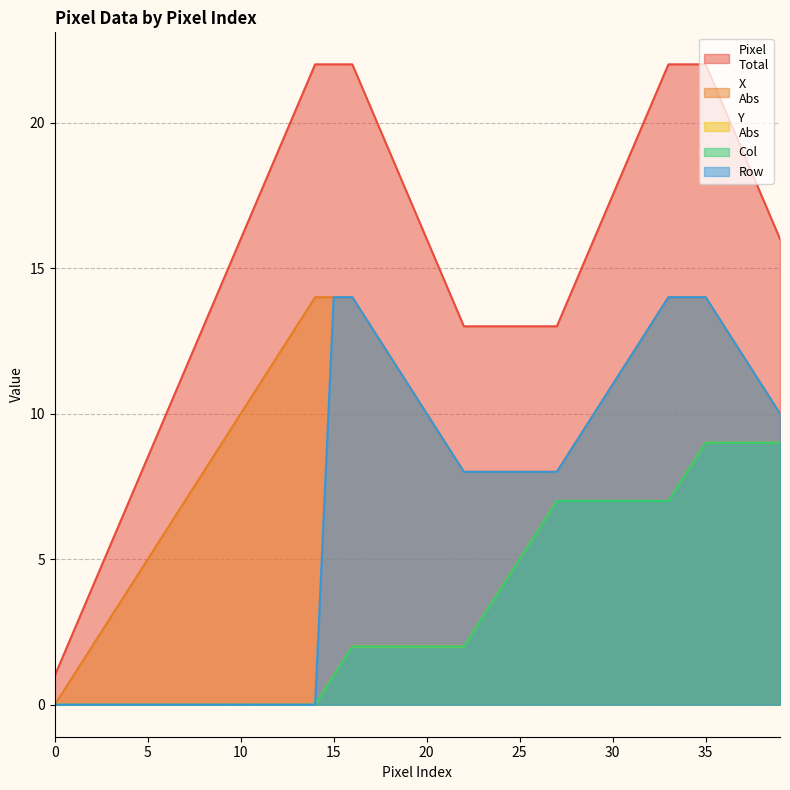

What is the total value across all series at 28?

46.5